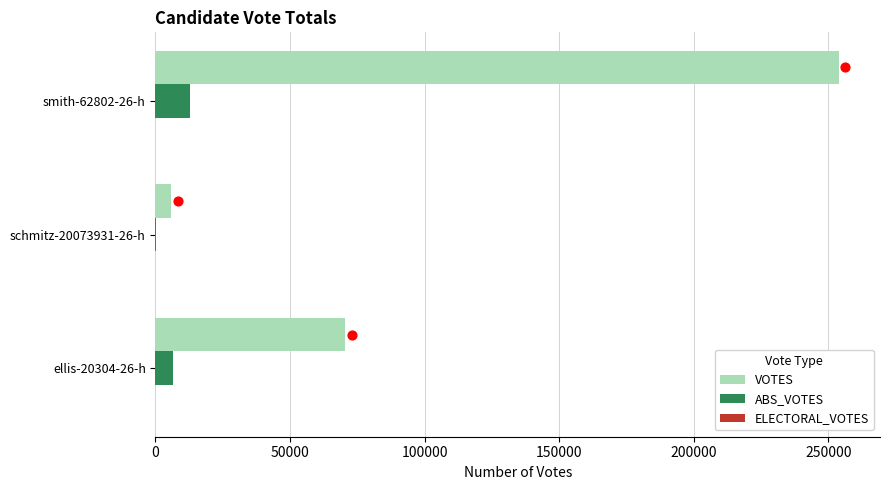

At which label is VOTES closest to 129832?

ellis-20304-26-h